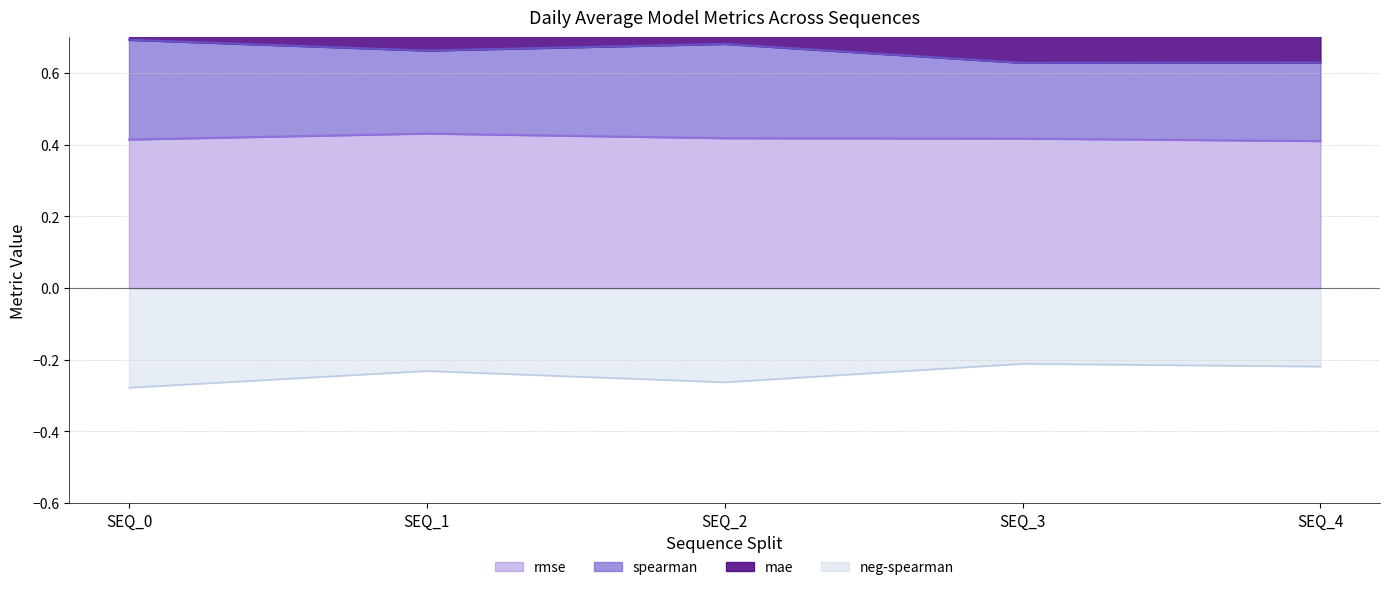

True or false: rmse and neg-spearman intersect in this chart.

False